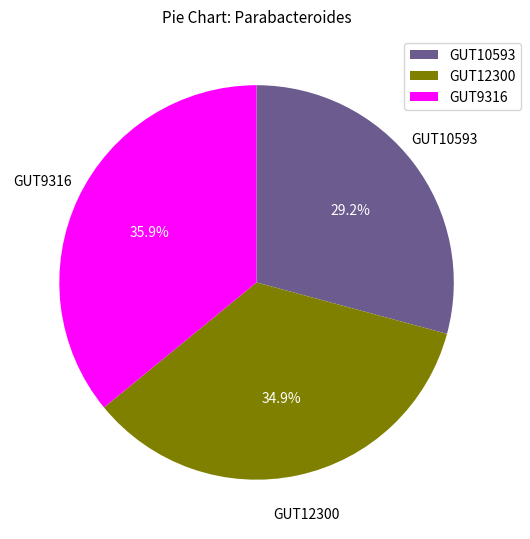

Combined, what portion of the pie is GUT9316 and GUT10593?

65.1%